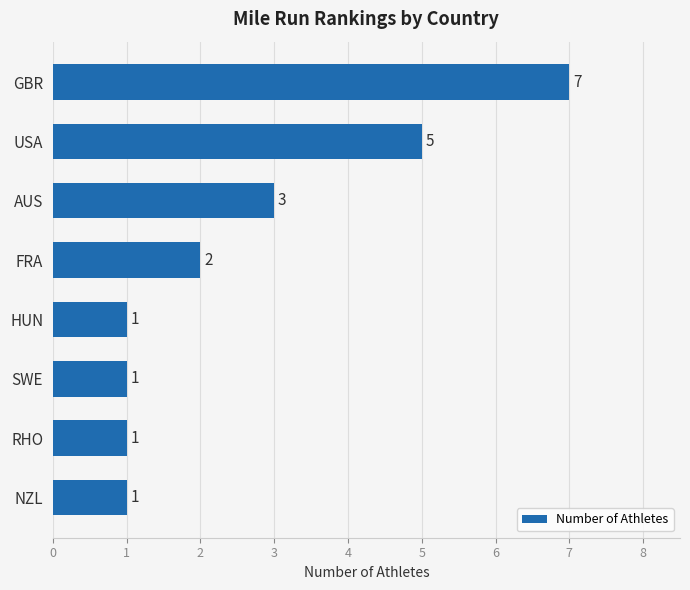

What is the sum of all values?

21